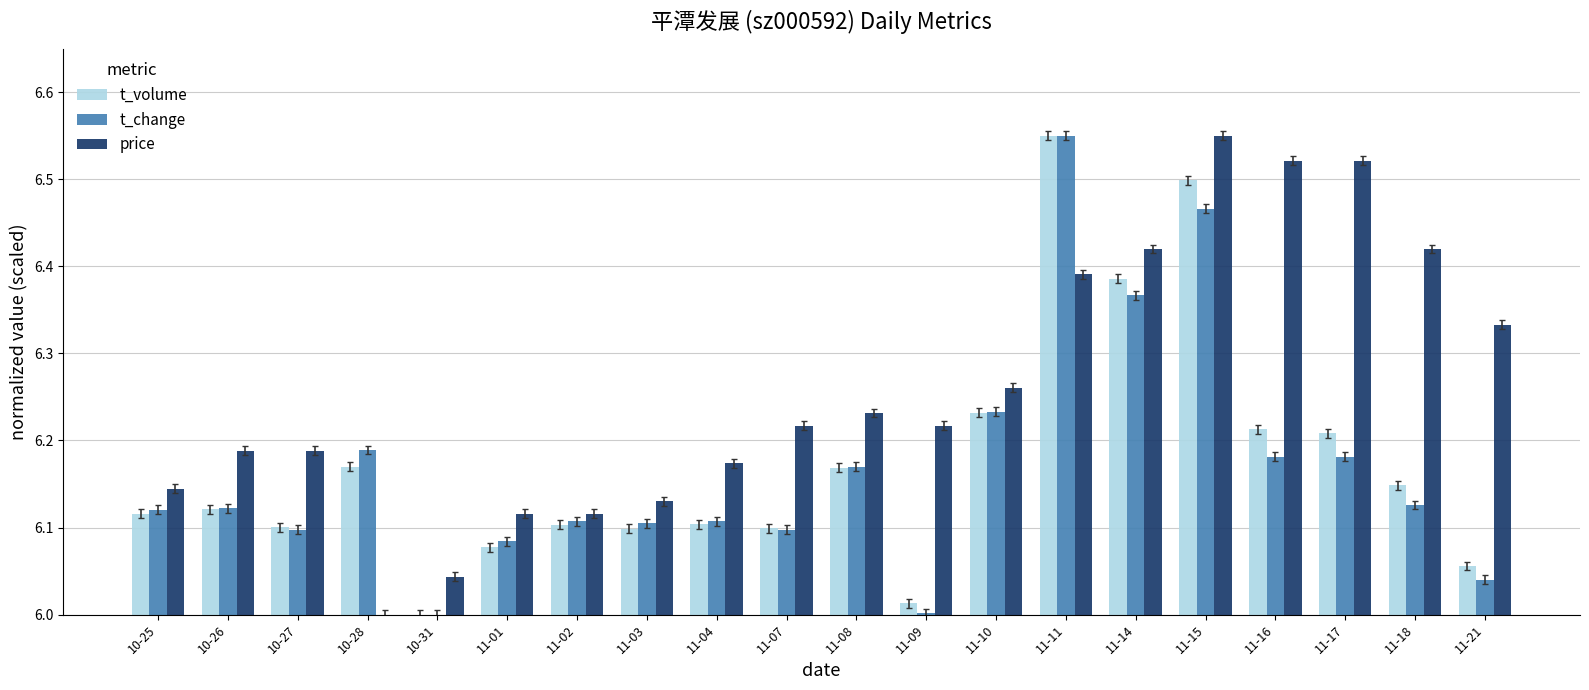

Is the value of price at 11-04 greater than the value of t_volume at 11-01?

Yes